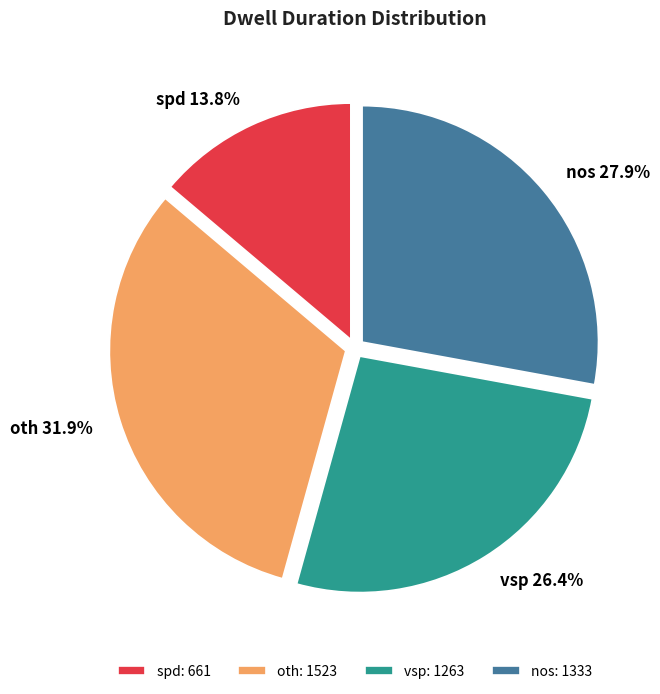

What is the largest slice in the pie chart?

oth